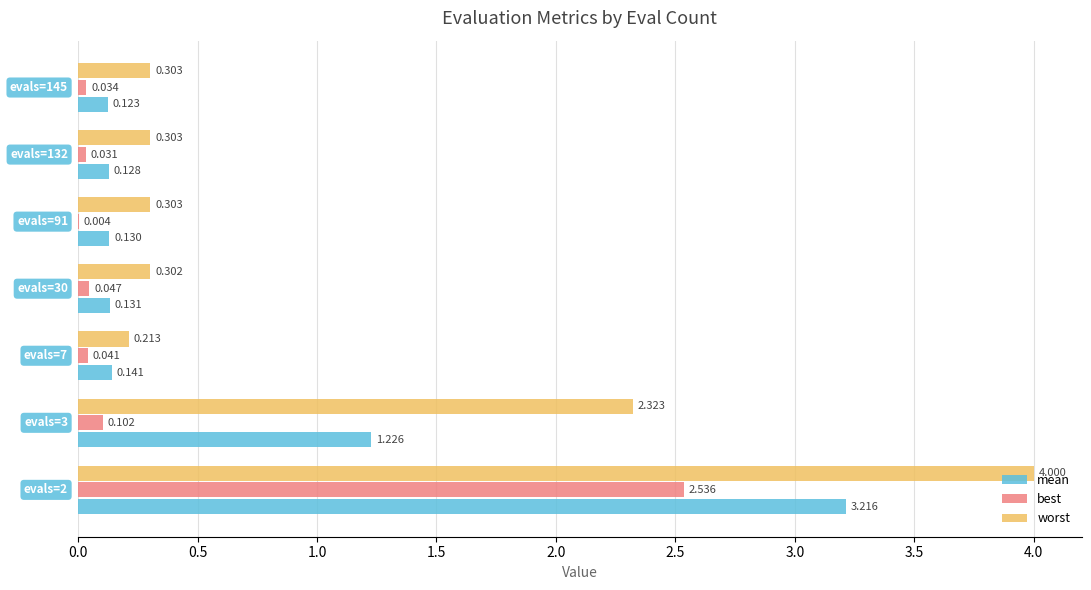

What are all the series names shown in the legend?

mean, best, worst